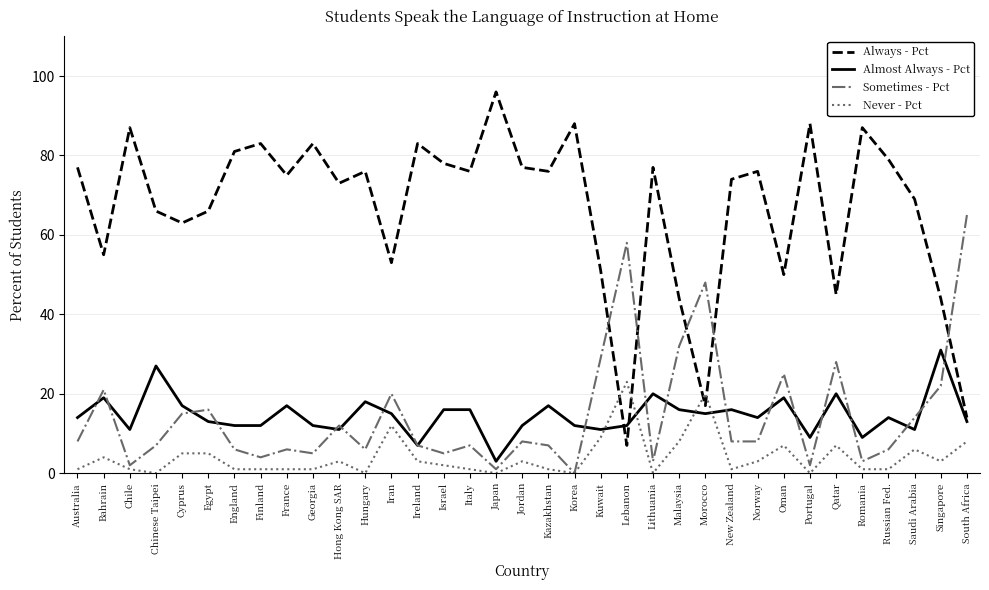

Which series has the largest range (max minus min)?

Always - Pct